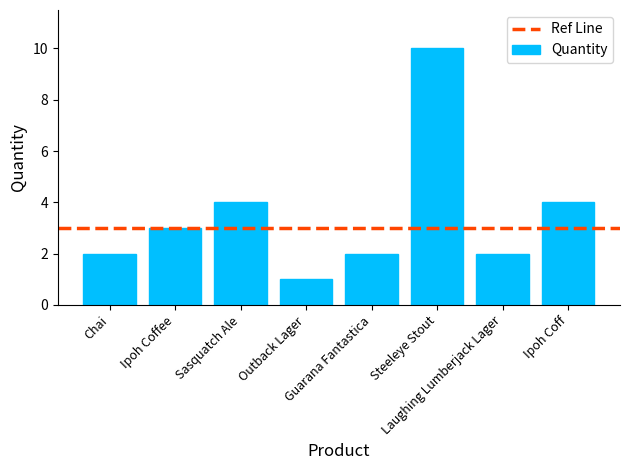

Reading left to right, transcribe all the data shown in this chart.

2	3	4	1	2	10	2	4